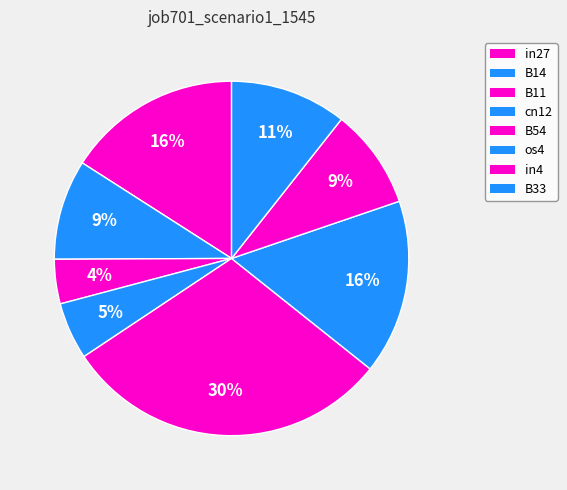

What percentage is the B11 slice, to the nearest percent?

4%